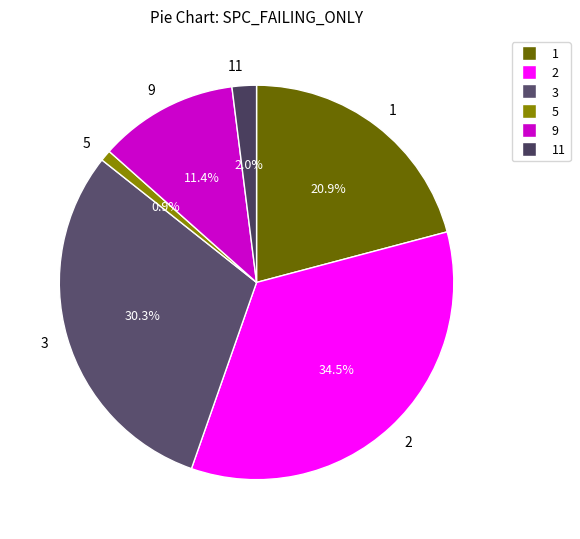

Which has a higher value, 9 or 5?

9